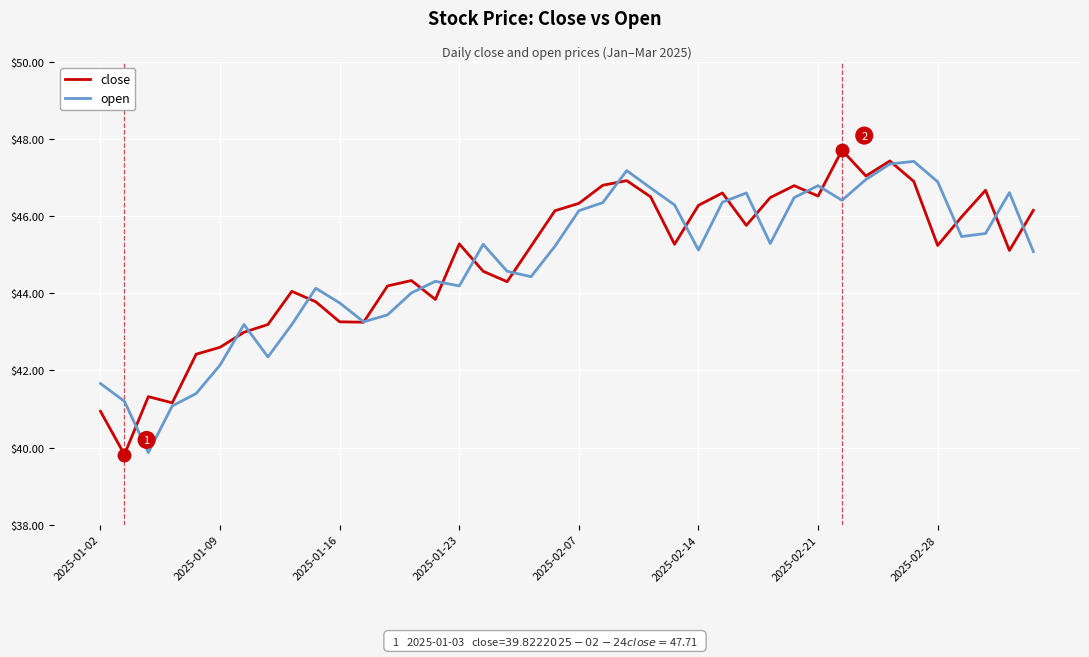

Rank the series by their maximum value, from lowest to highest.

open, close